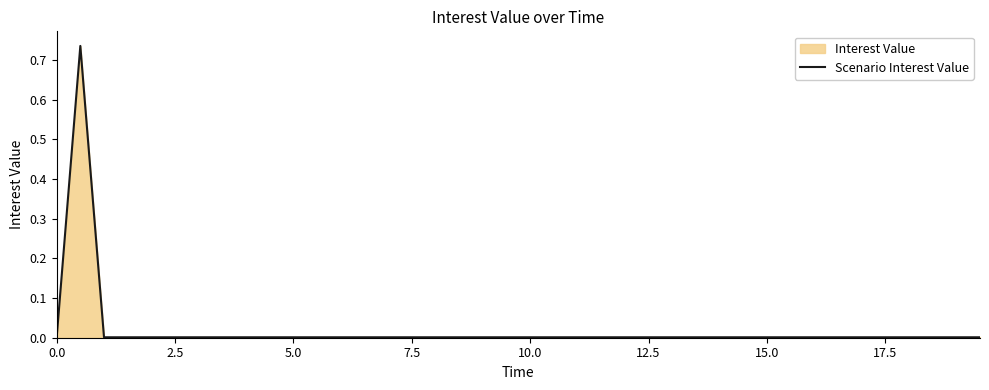

How many lines are shown in the chart?

1